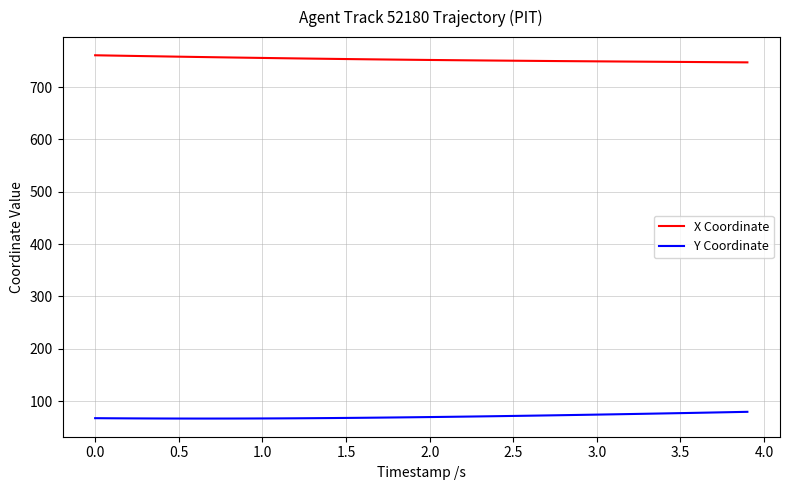

What is the maximum value shown in the chart?

760.9